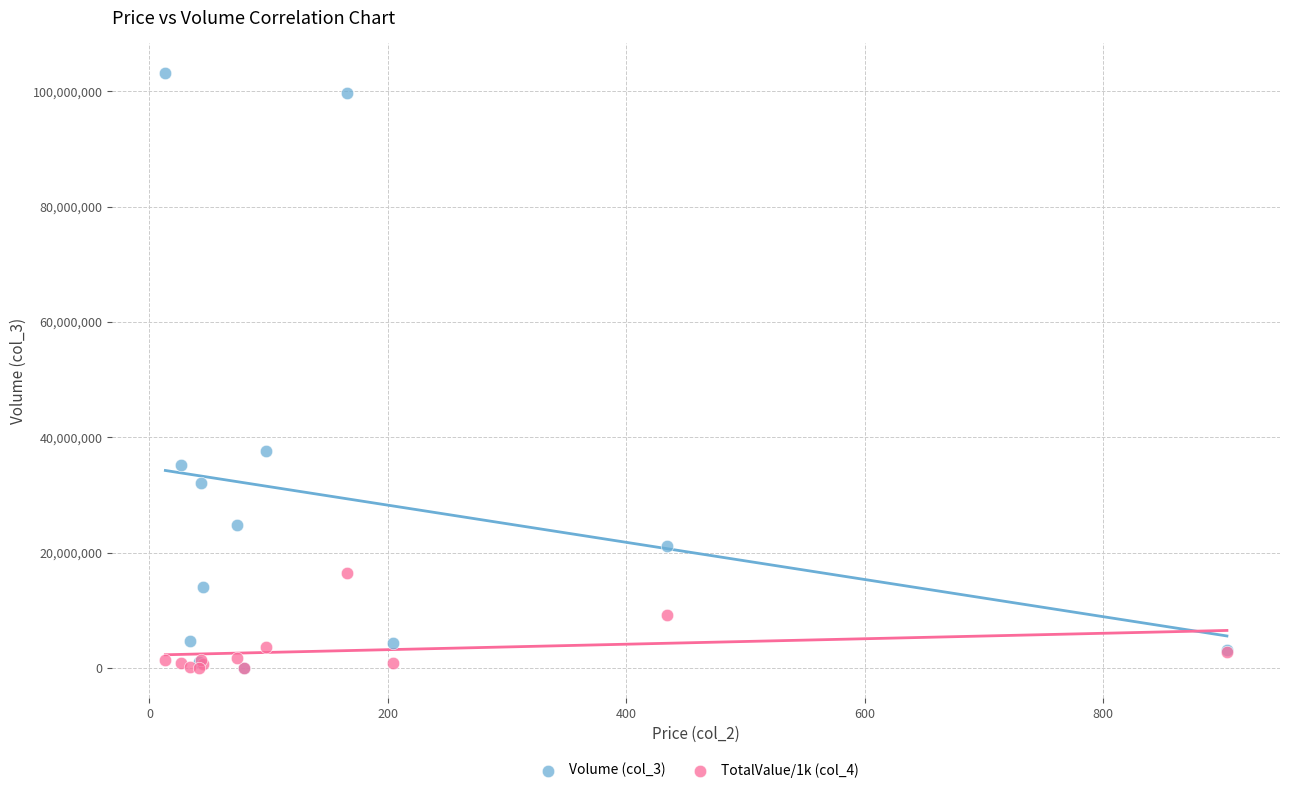

Across all series, what Y value is closest to 51561529?

37687815.0